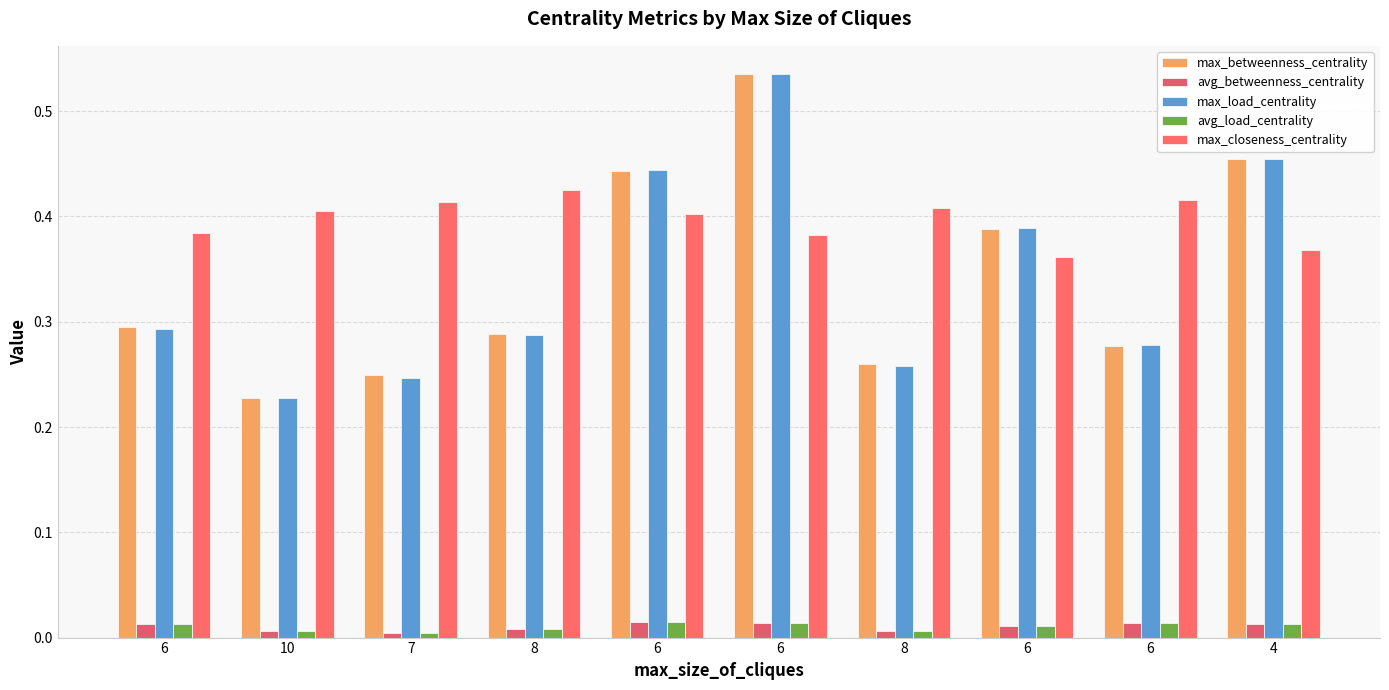

How many bars are there in total?

50